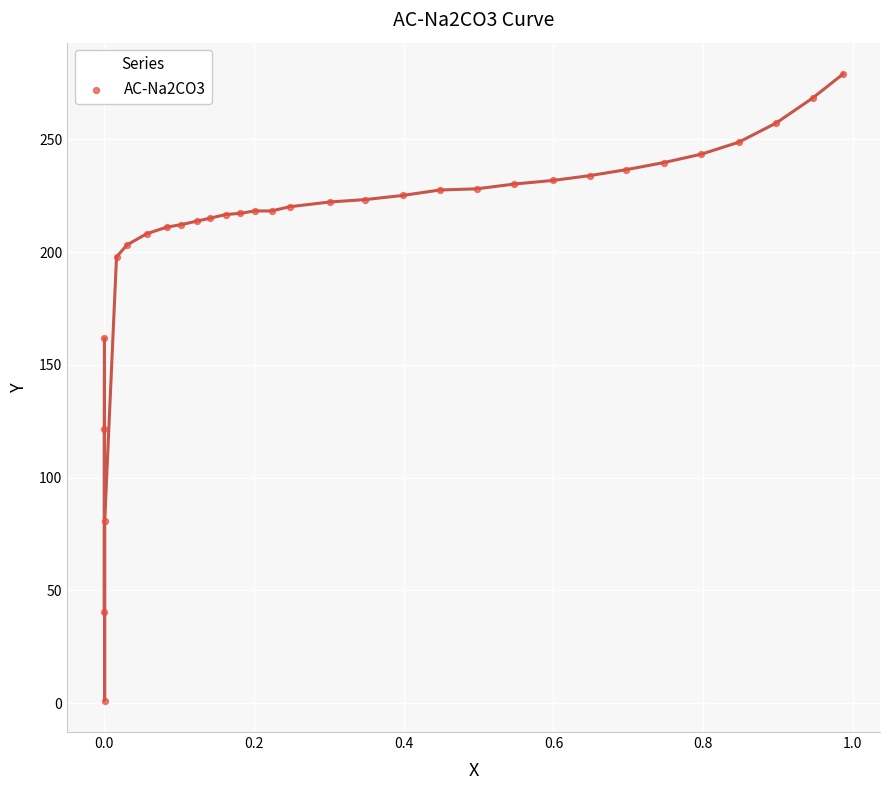

What is the range of Y values (max minus min)?

278.0